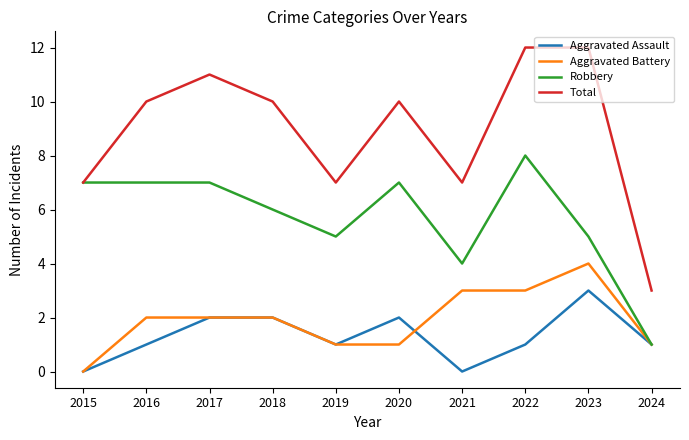

True or false: Total and Aggravated Assault intersect in this chart.

False